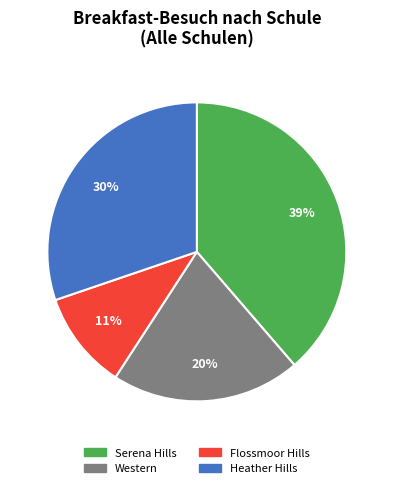

To the nearest percent, what is the average slice percentage?

25%